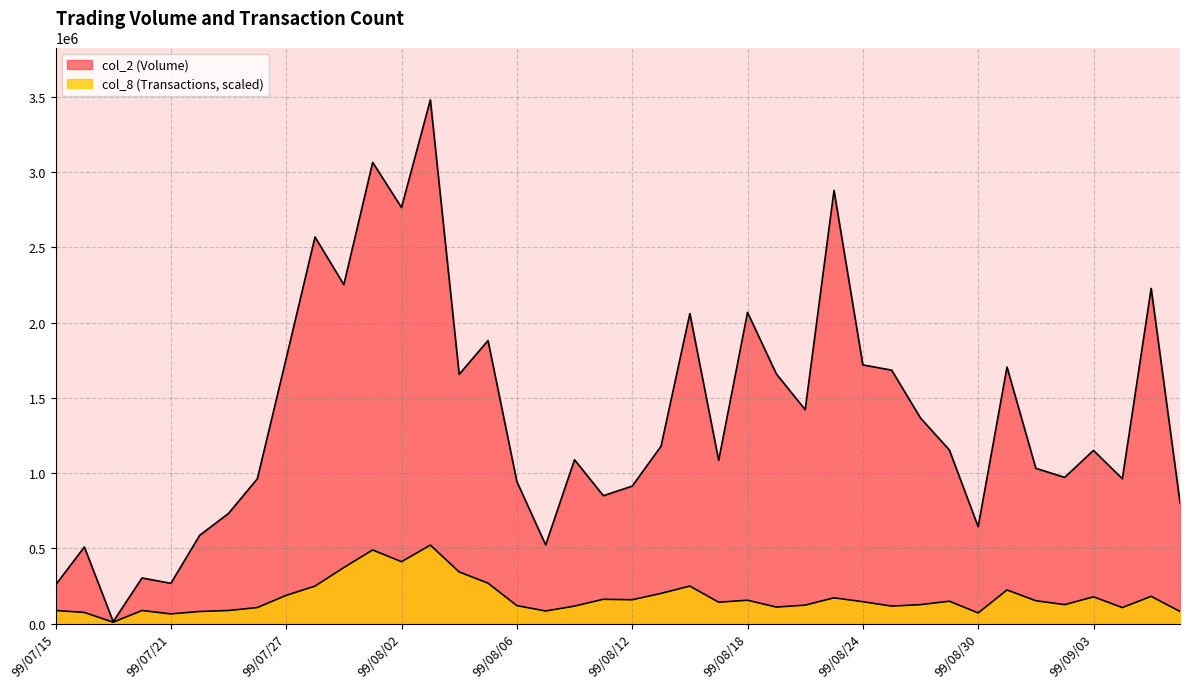

What is the spread (max minus min) of values at 99/07/22?

506097.3